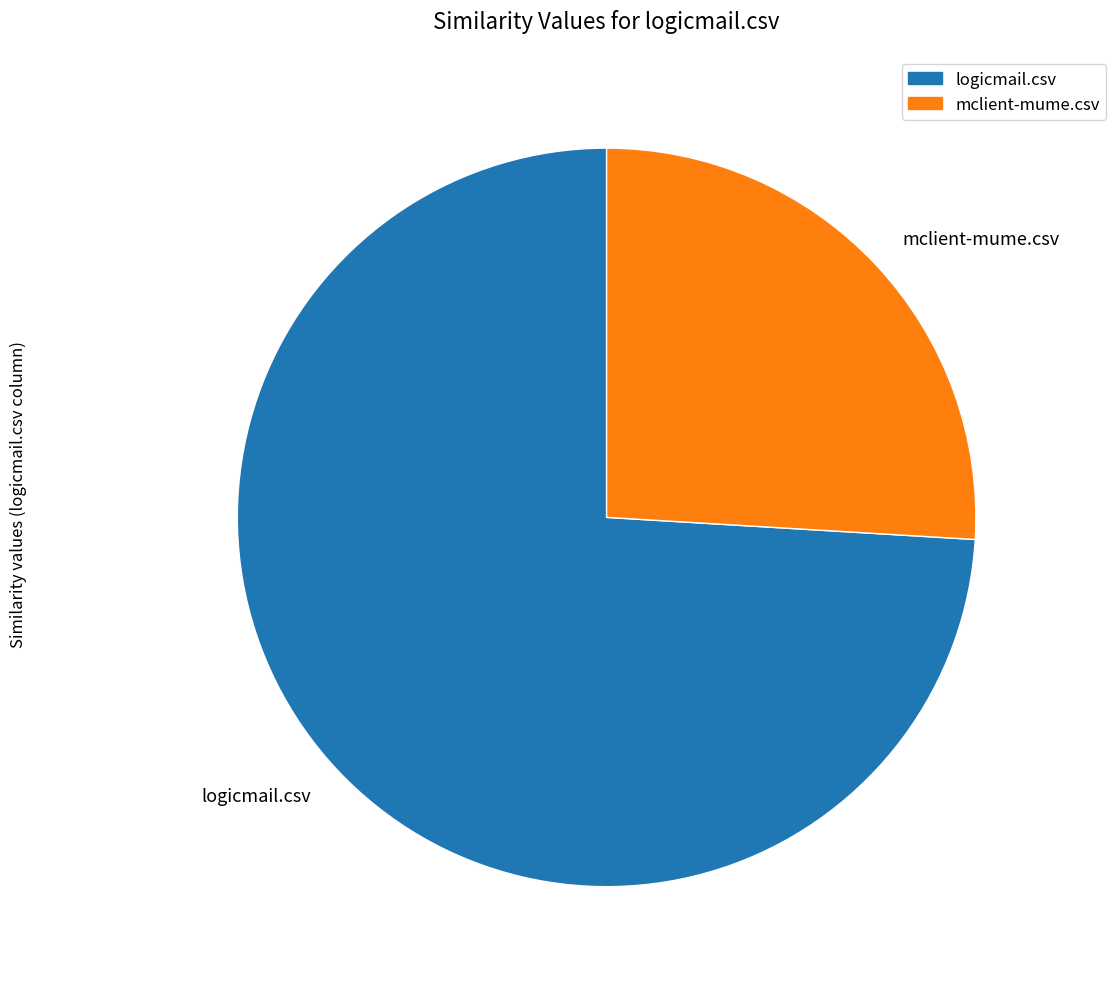

Which has a higher value, logicmail.csv or mclient-mume.csv?

logicmail.csv